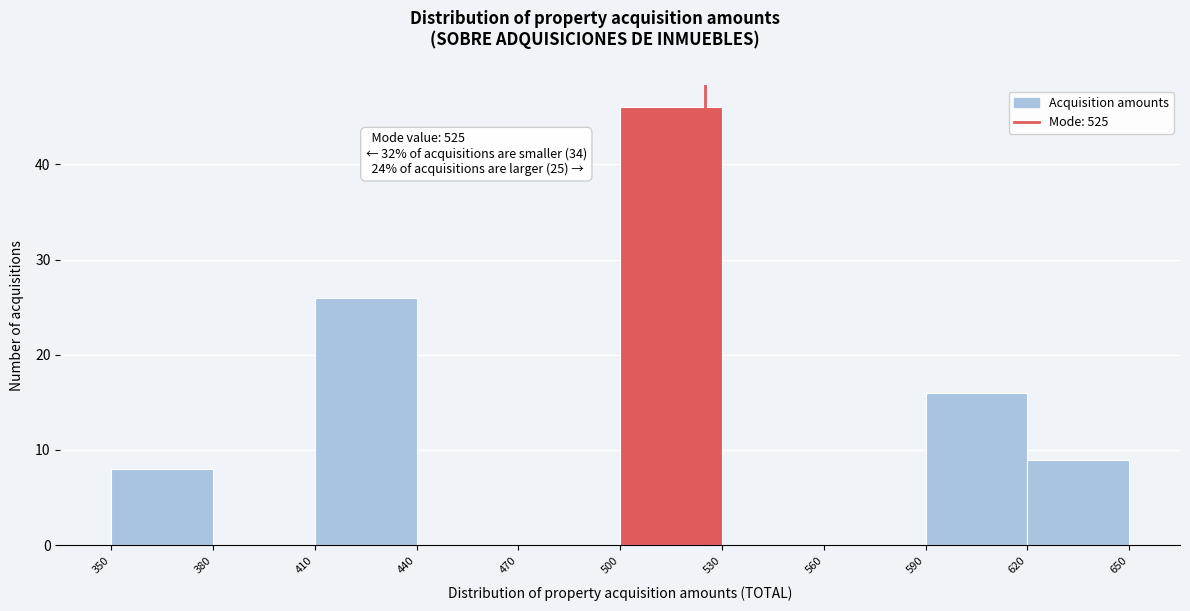

Over which range of the x-axis is the bar tallest?

500 to 530